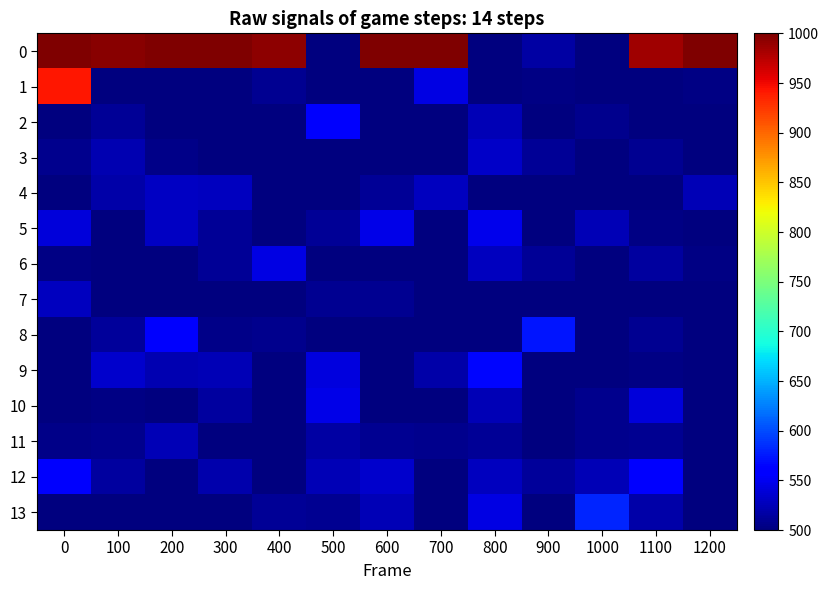

Rank the series at 0 from highest to lowest value.

0, 1, 12, 5, 7, 3, 11, 6, 2, 4, 8, 9, 10, 13